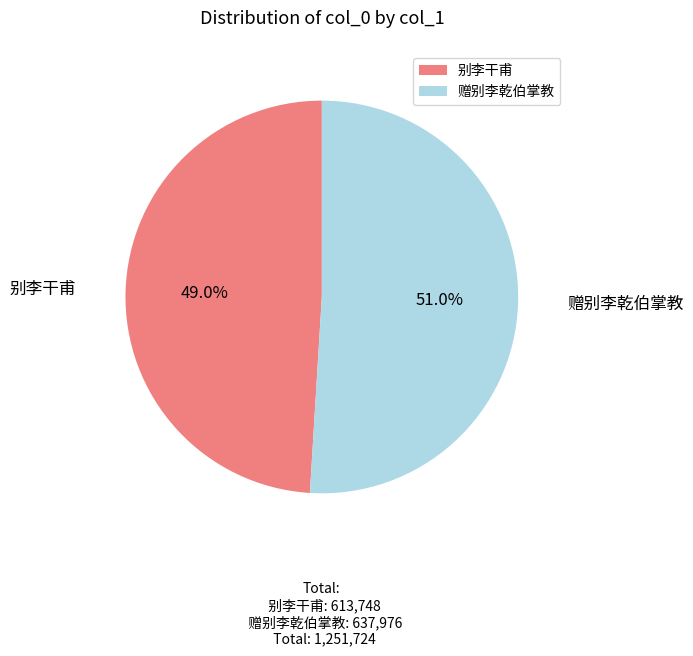

Does 赠别李乾伯掌教 account for over 50% of the chart?

Yes